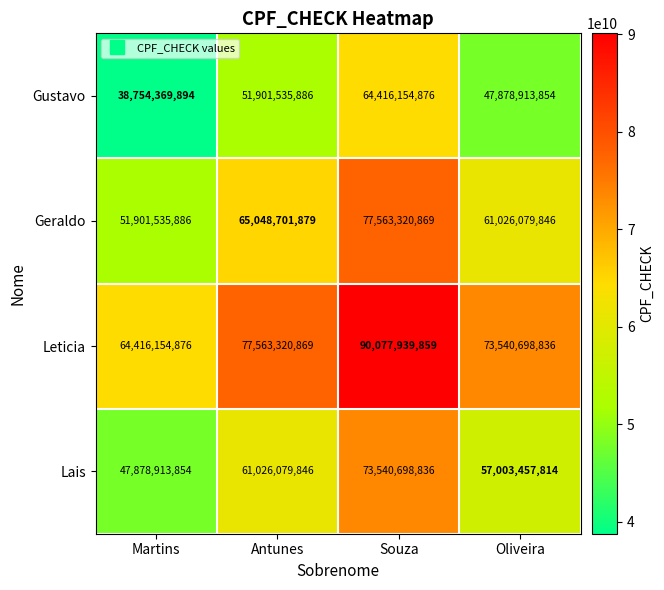

What is the total value across all series at Souza?

305598114440